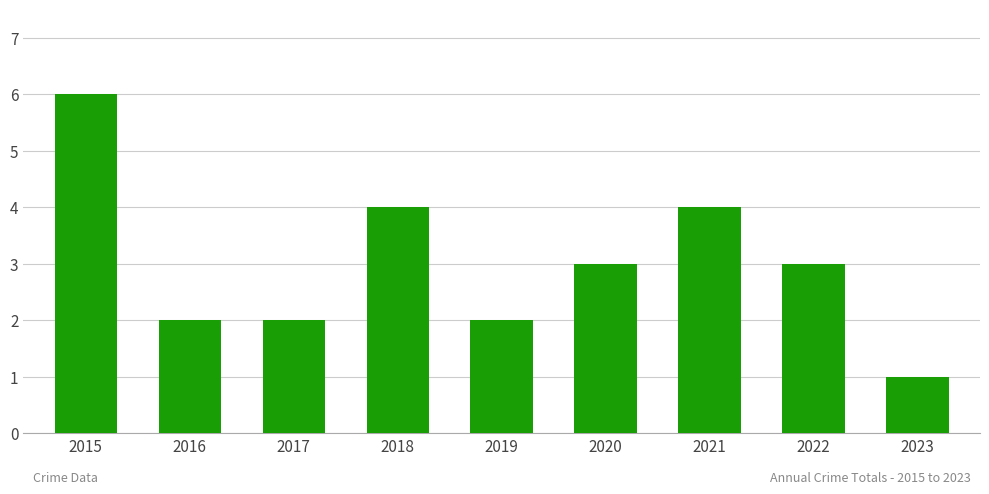

Between 2023 and 2015, which is larger?

2015